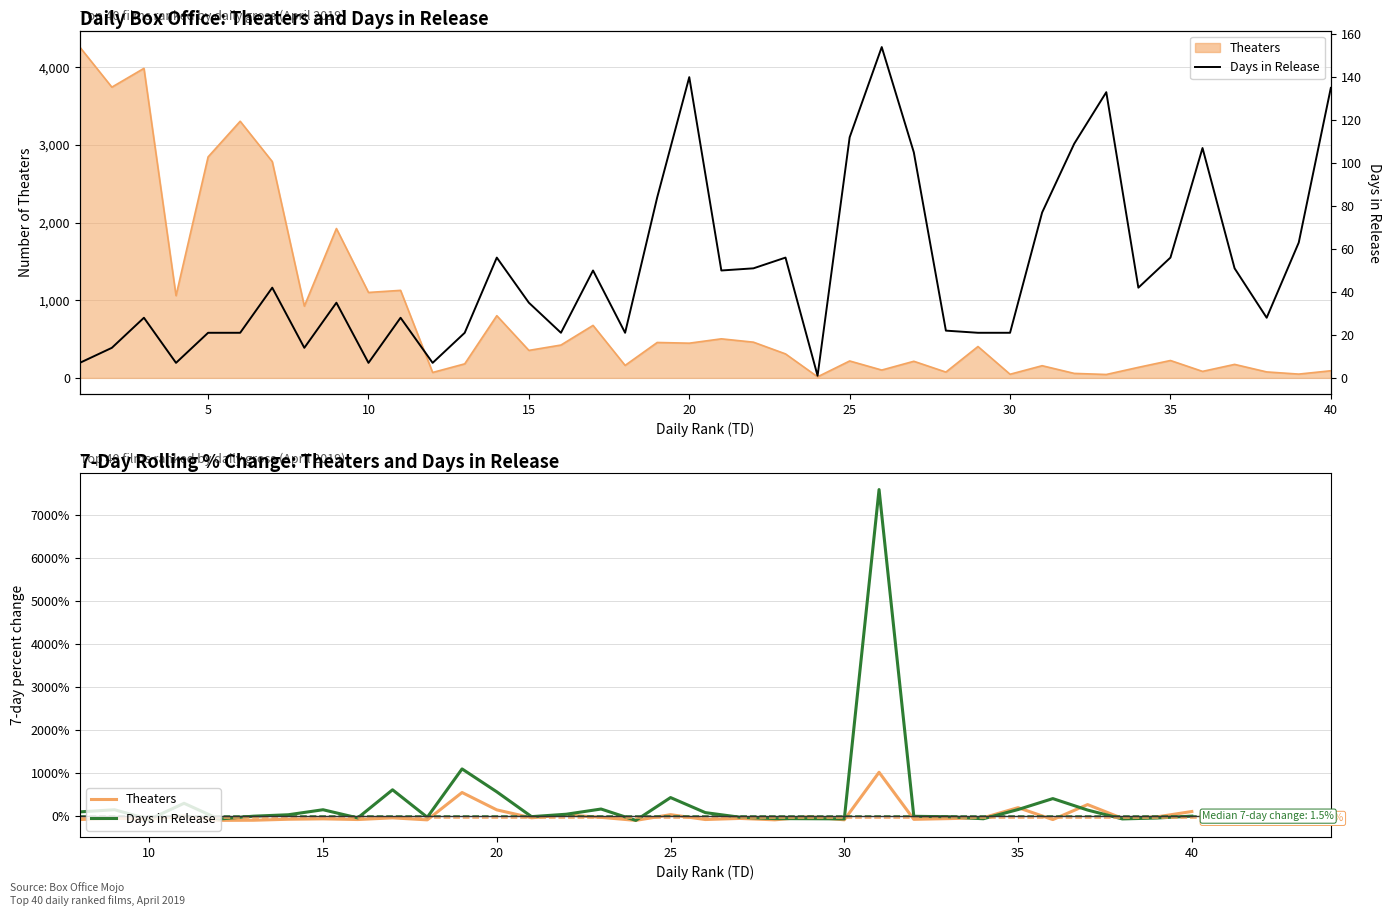

Which series has the largest total across all categories?

Theaters